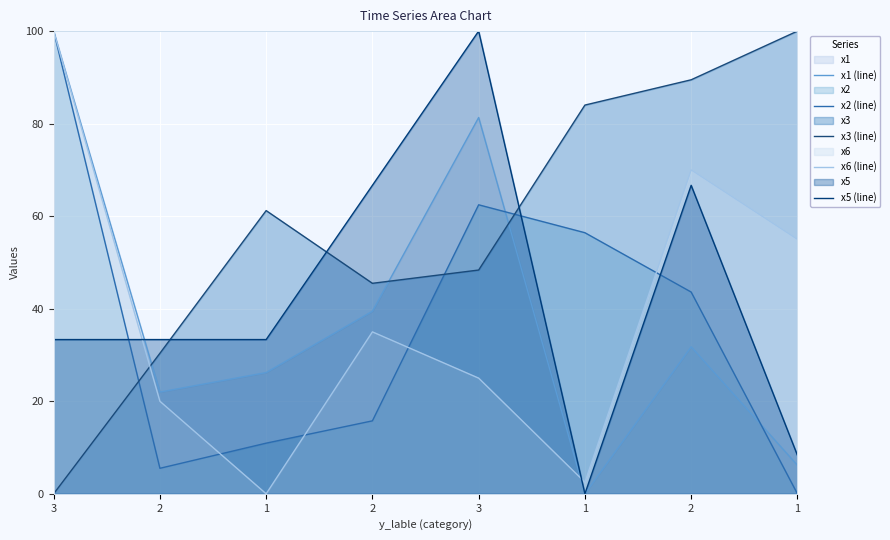

Rank the series by their maximum value, from highest to lowest.

x6 (line), x5 (line), x2 (line), x3 (line), x1 (line)